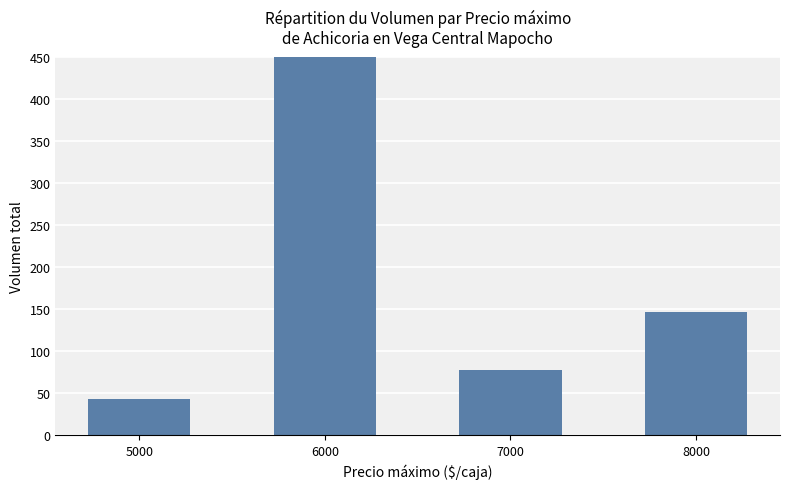

What is the difference between the maximum and second lowest values?

1007